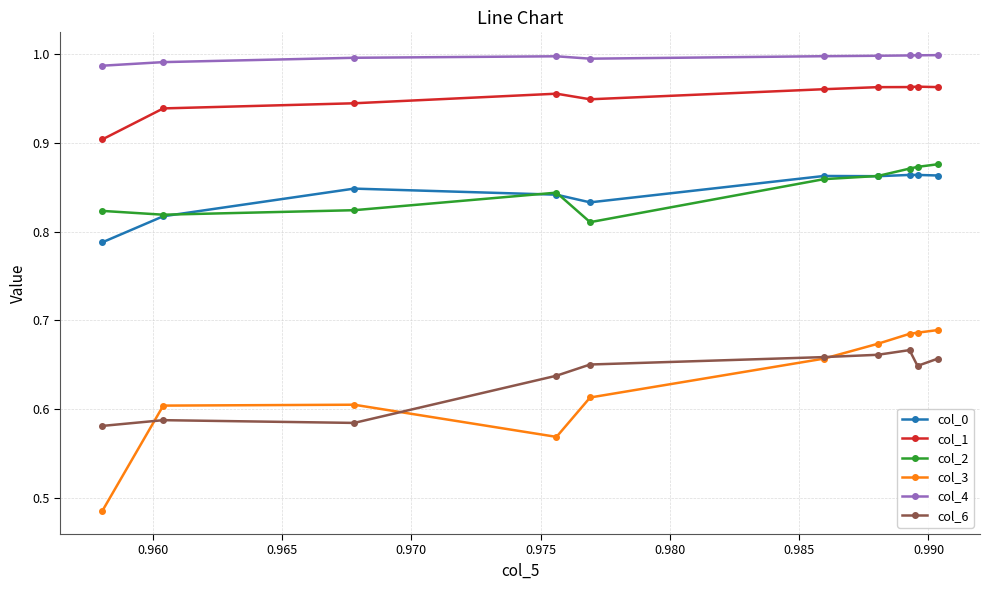

True or false: col_1 and col_2 cross at least once.

False